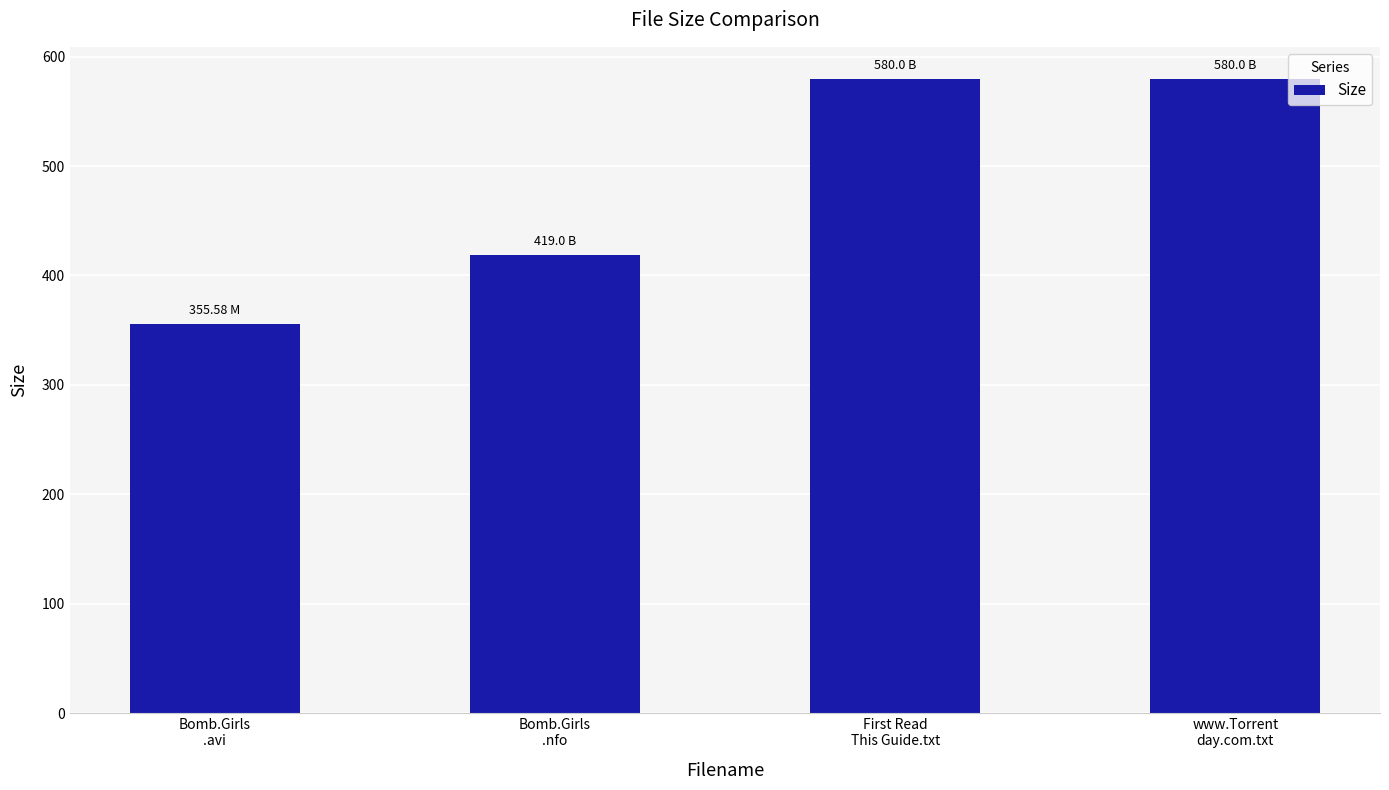

What is the difference between the maximum and minimum values?

224.4